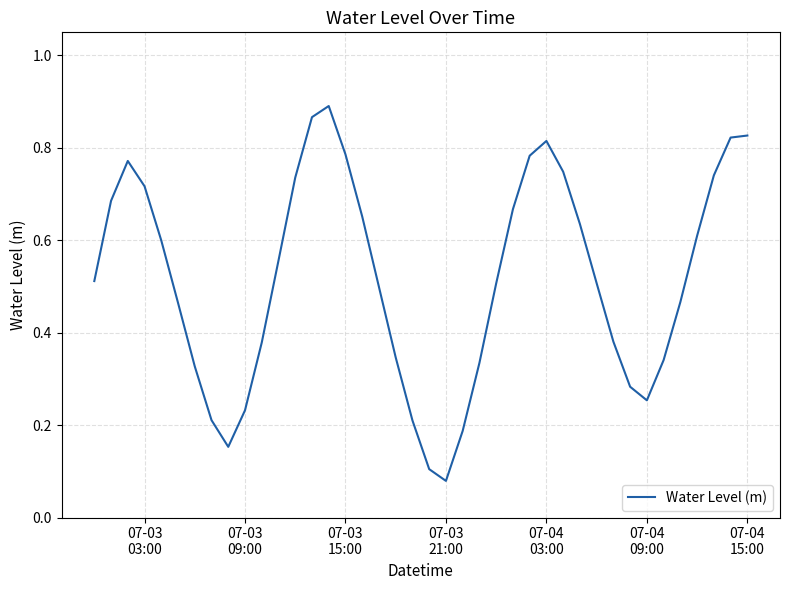

How many lines are shown in the chart?

1